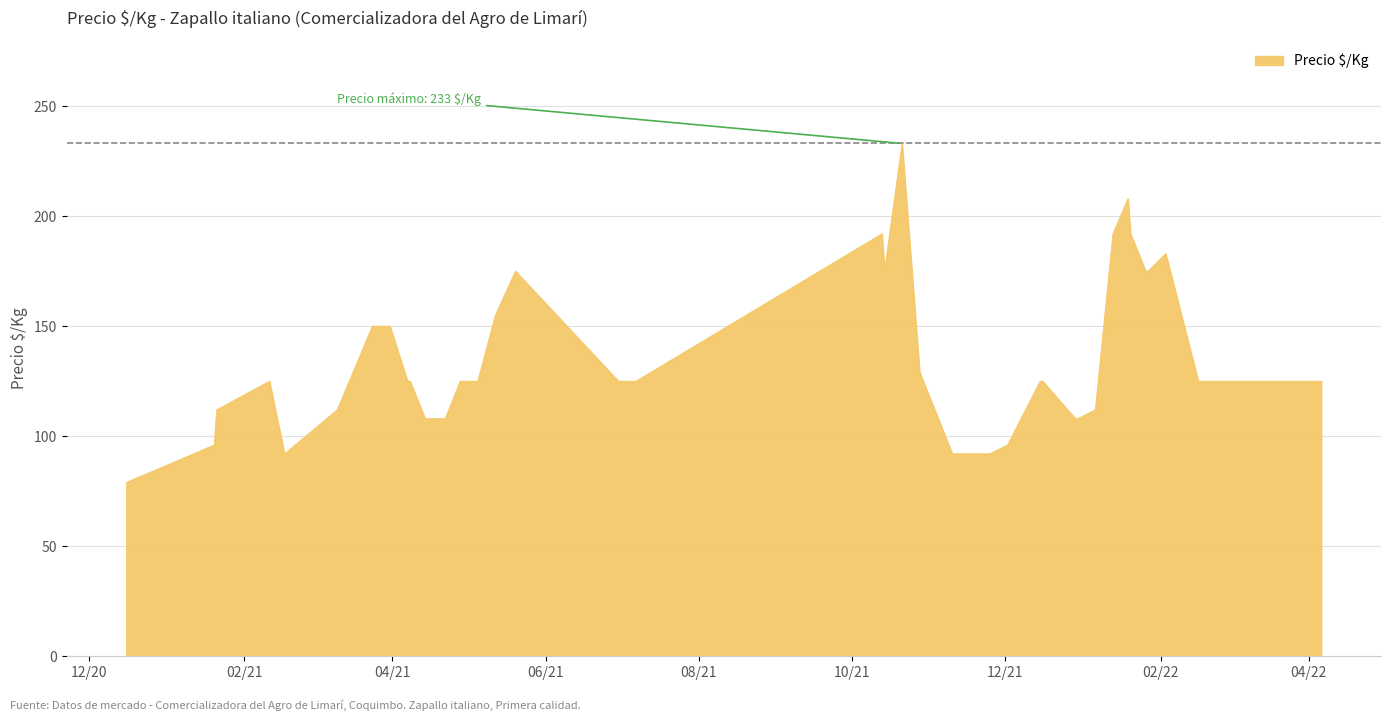

What is the maximum value shown in the chart?

233